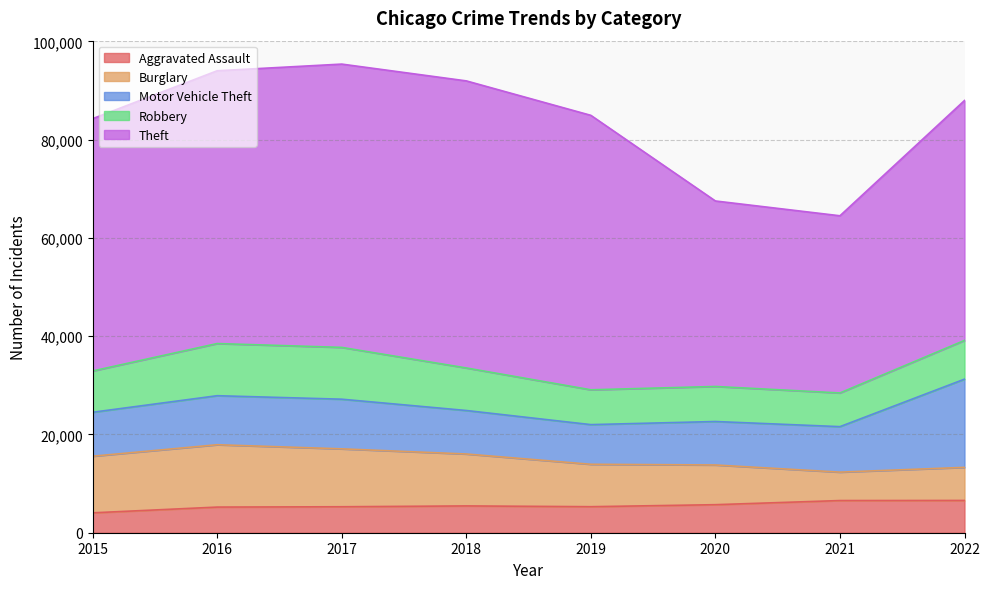

What is the maximum value for Aggravated Assault?

6567